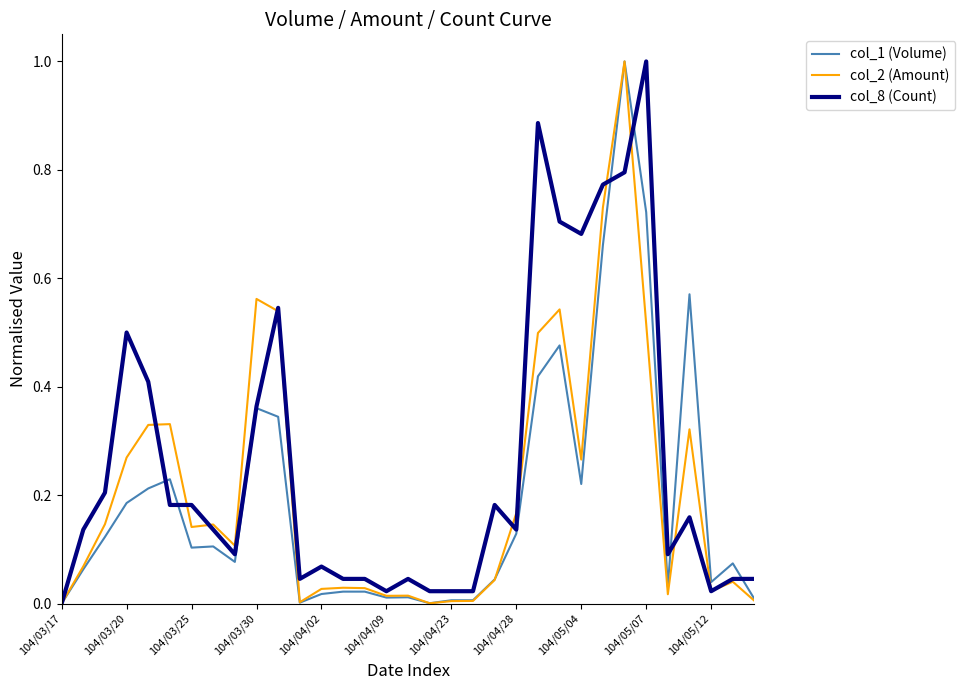

Which series has the largest total across all categories?

col_8 (Count)